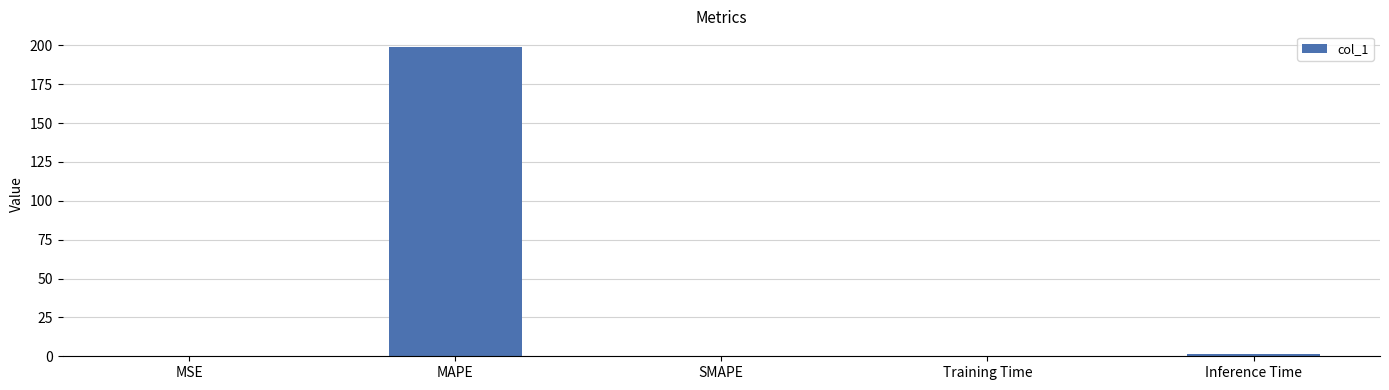

Which has a higher value, MAPE or MSE?

MAPE